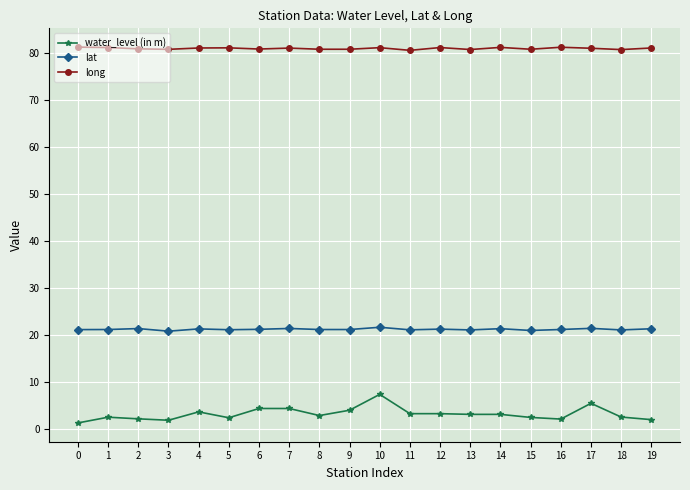

What is the value of the lat point at the 11th from the left?

21.7